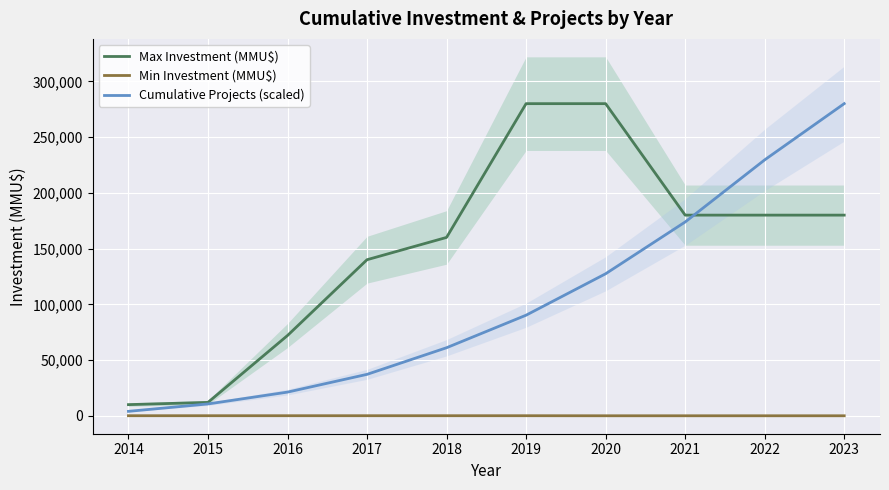

At which label does Max Investment (MMU$) reach its peak?

2019